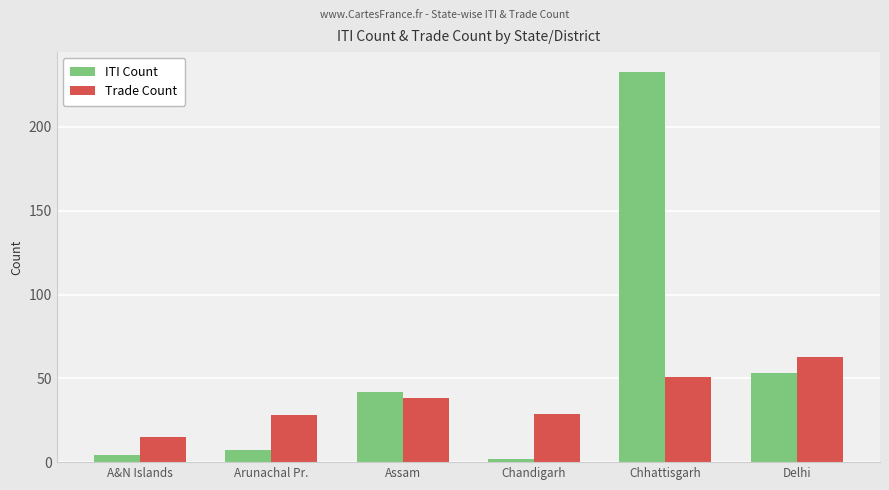

How many bars are there in total?

12